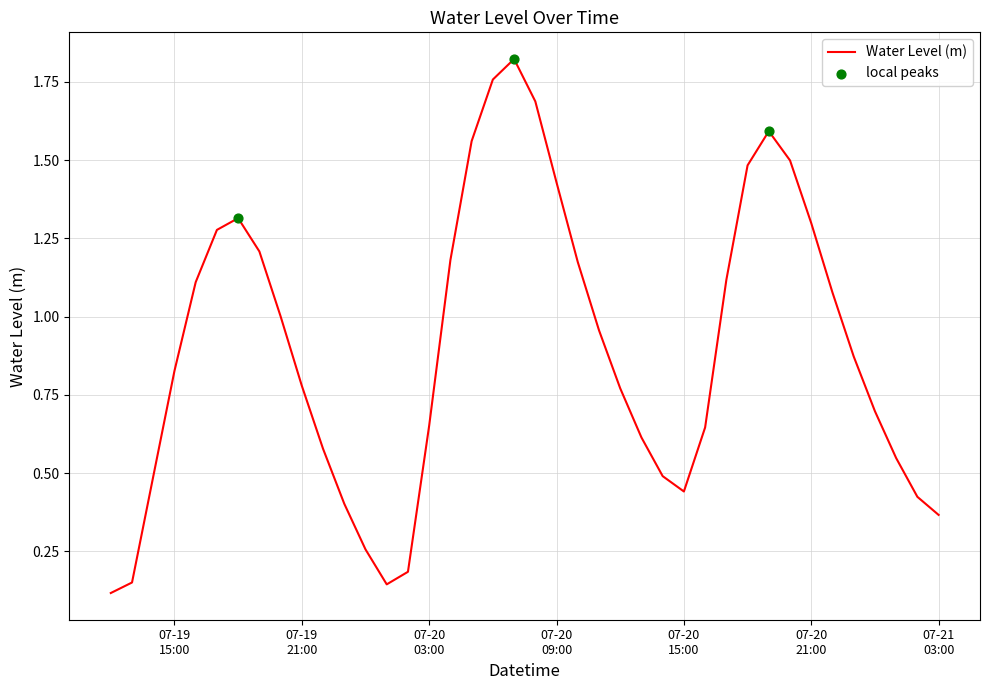

What is the difference between the maximum and minimum values?

1.7